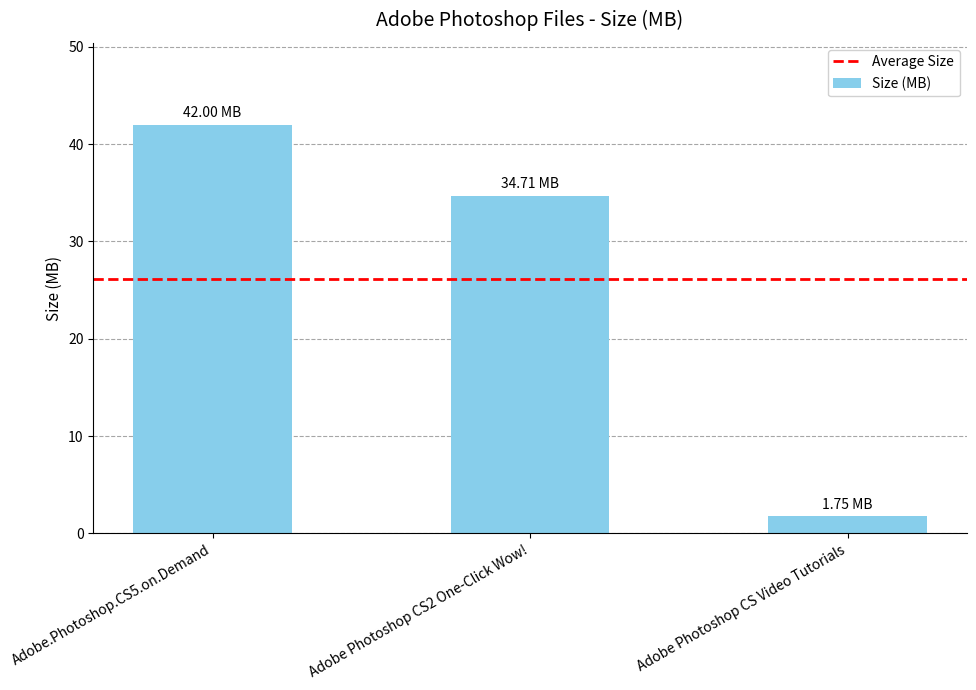

What position from the right is Adobe Photoshop CS Video Tutorials?

1